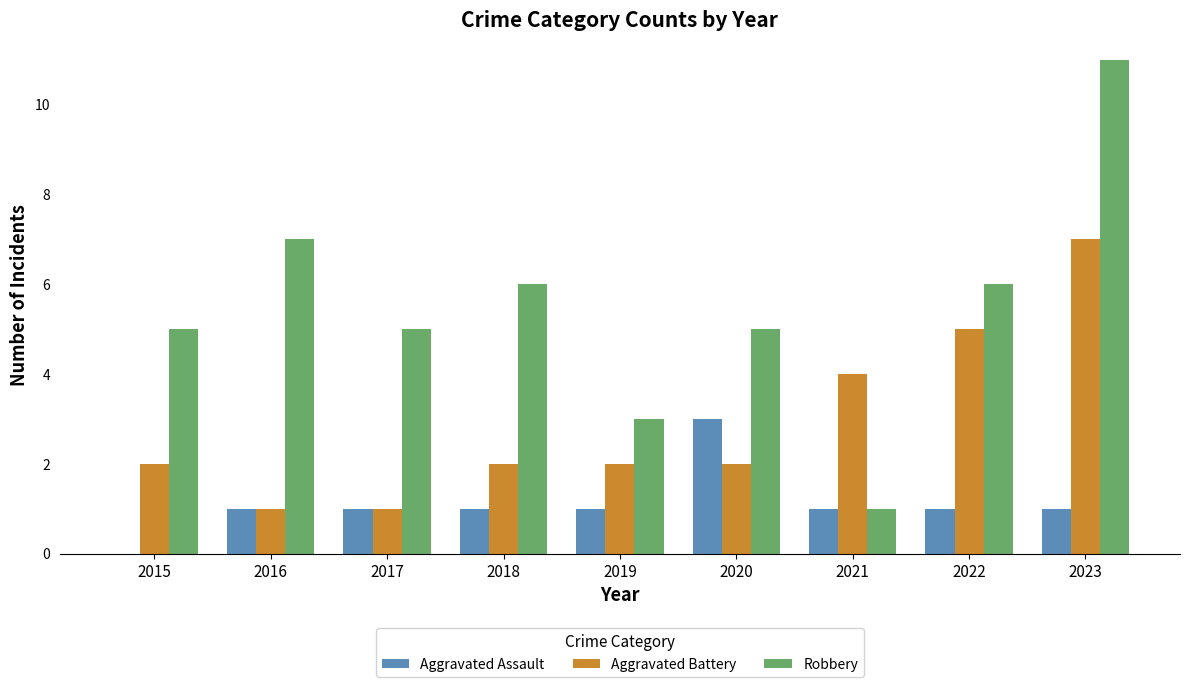

What is the total value across all series at 2020?

10